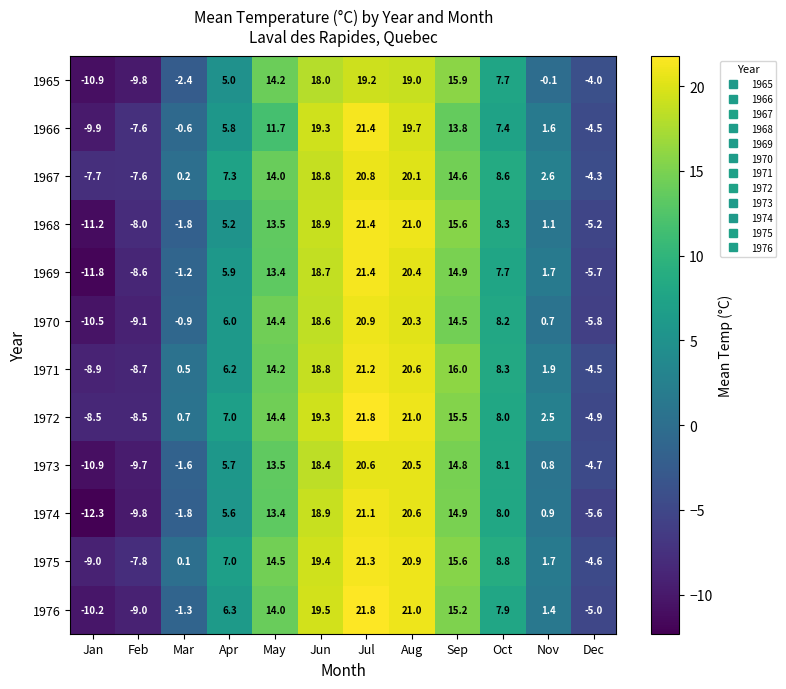

What is the difference between the second highest and minimum values in the 1969 series?

32.2